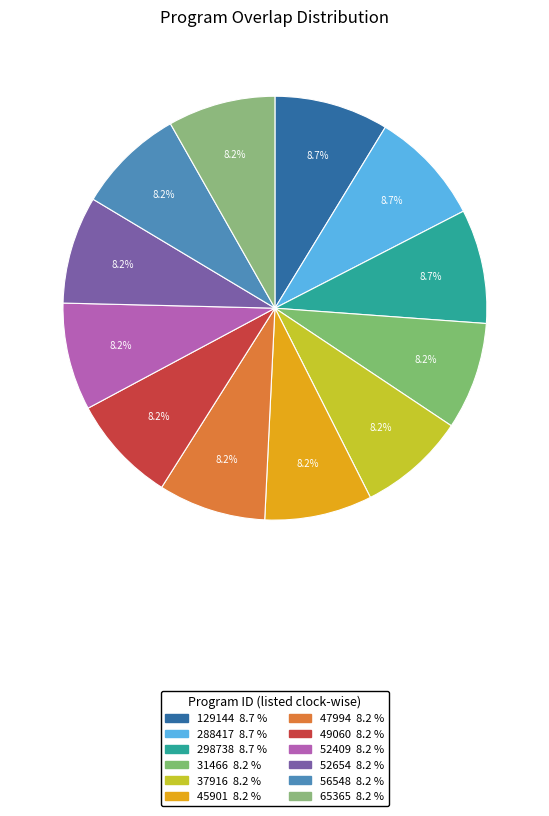

Is it true that 298738 is 2% of the pie?

False